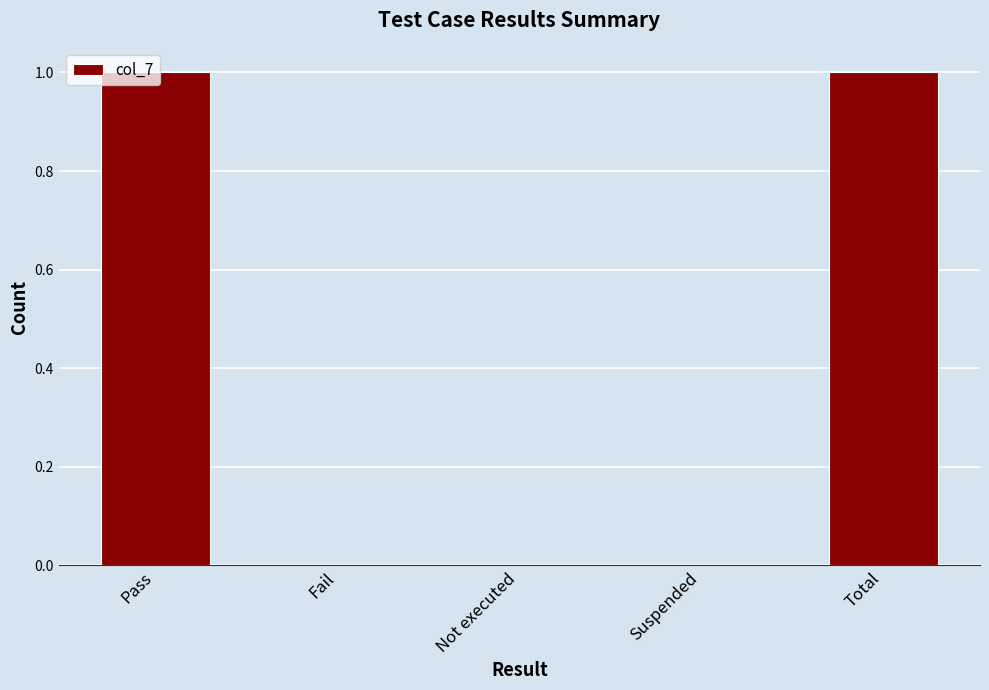

What is the change in value from Fail to Total?

+1